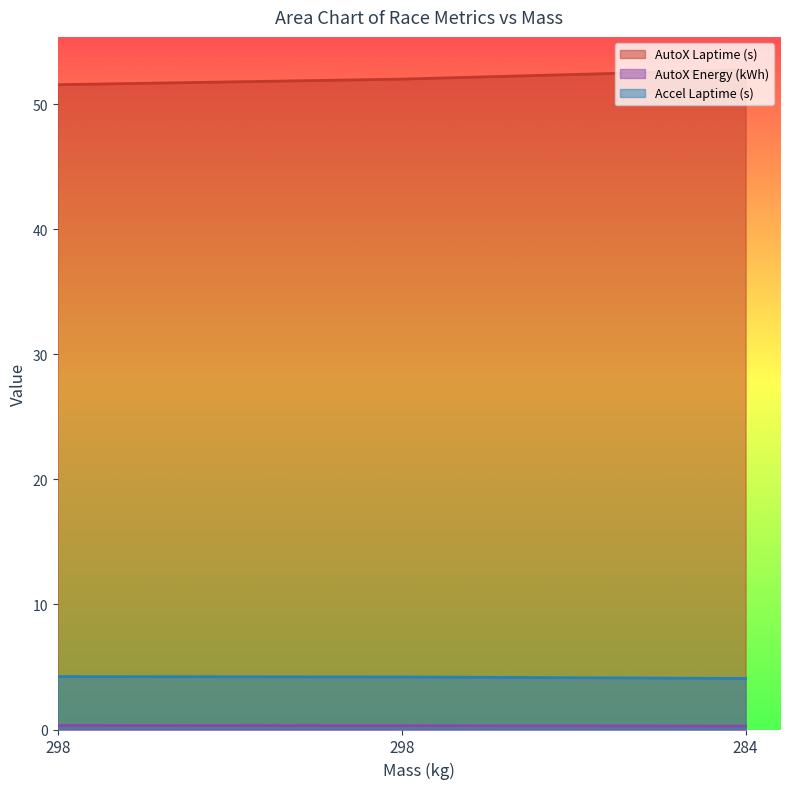

True or false: AutoX Laptime (s) has a value of 52.0 at 298.

True